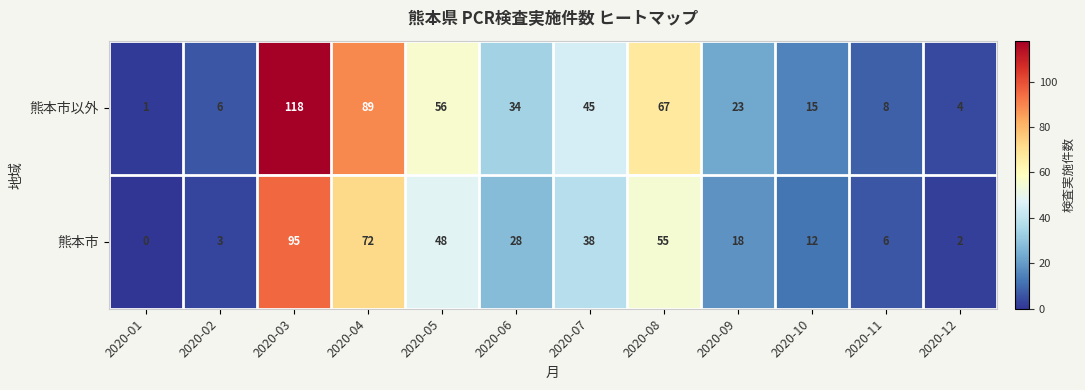

Which label corresponds to the smallest value in the chart?

2020-01